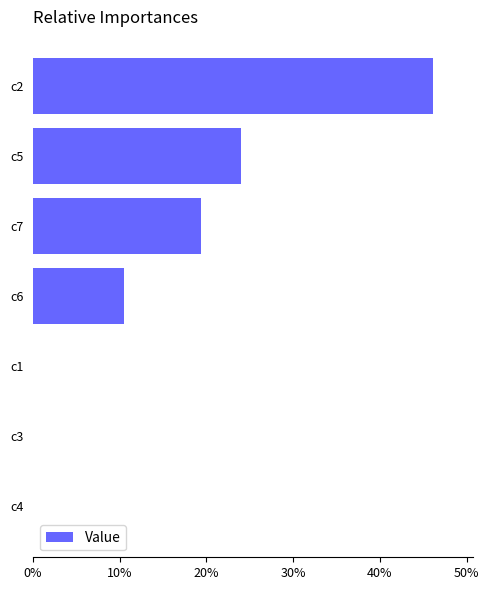

What is the maximum value shown in the chart?

46.1